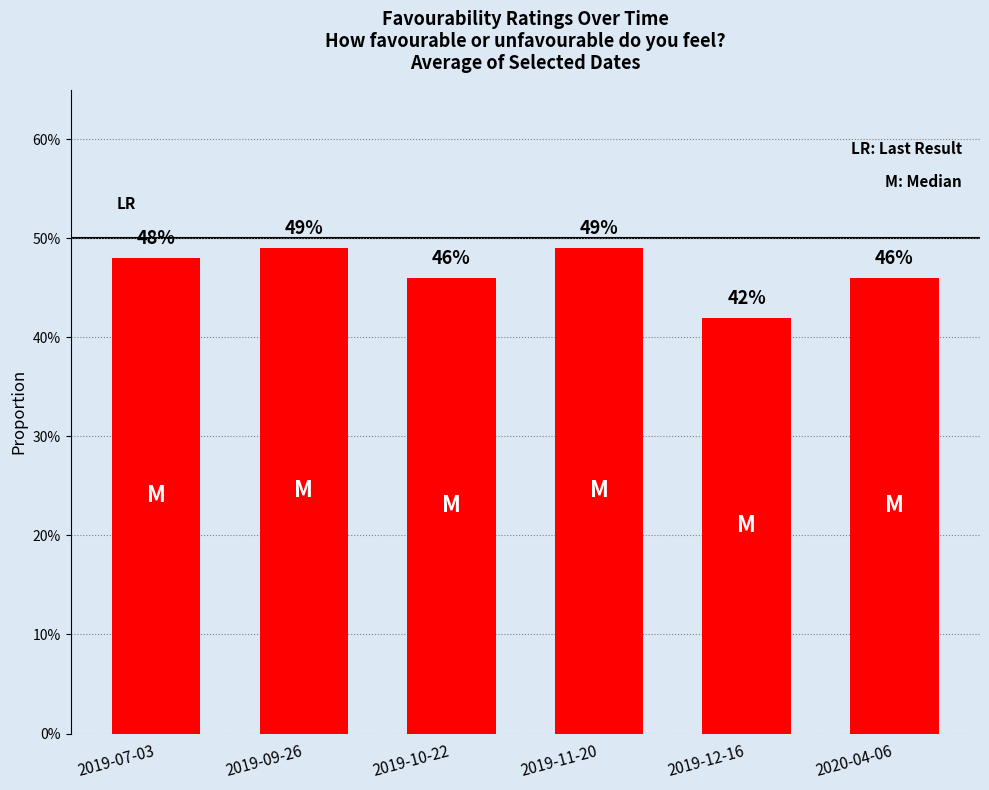

Are the bars horizontal?

No